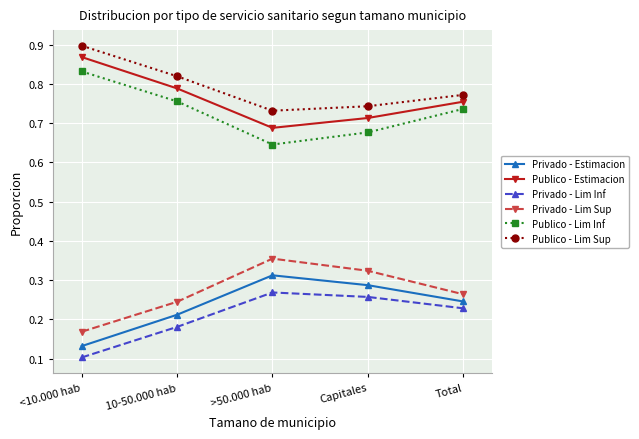

List the labels in order of Privado - Estimacion value, largest first.

>50.000 hab, Capitales, Total, 10-50.000 hab, <10.000 hab